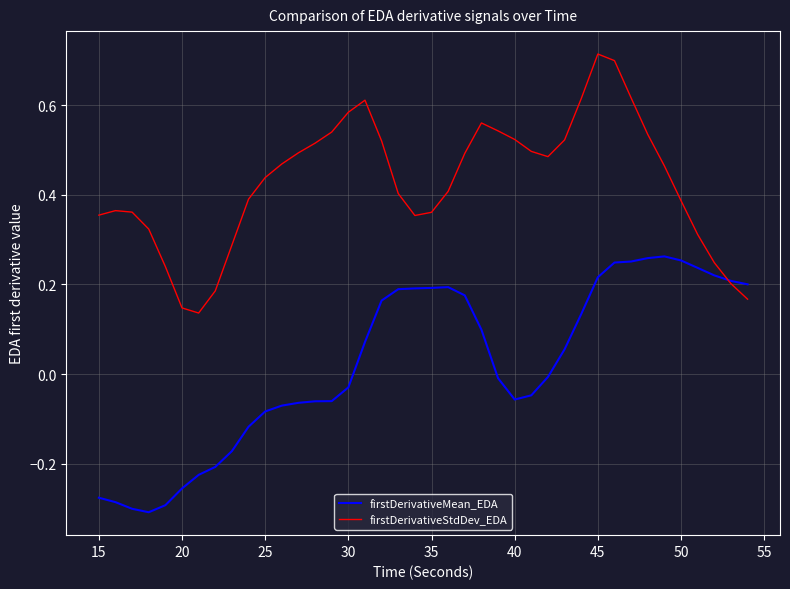

List the series in order of their overall mean, lowest first.

firstDerivativeMean_EDA, firstDerivativeStdDev_EDA